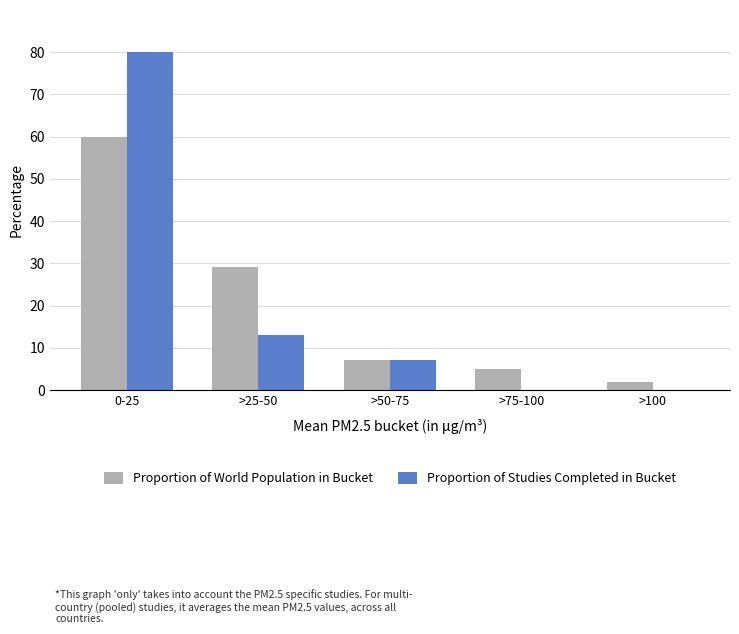

Where is Proportion of Studies Completed in Bucket nearest to the value 40?

>25-50